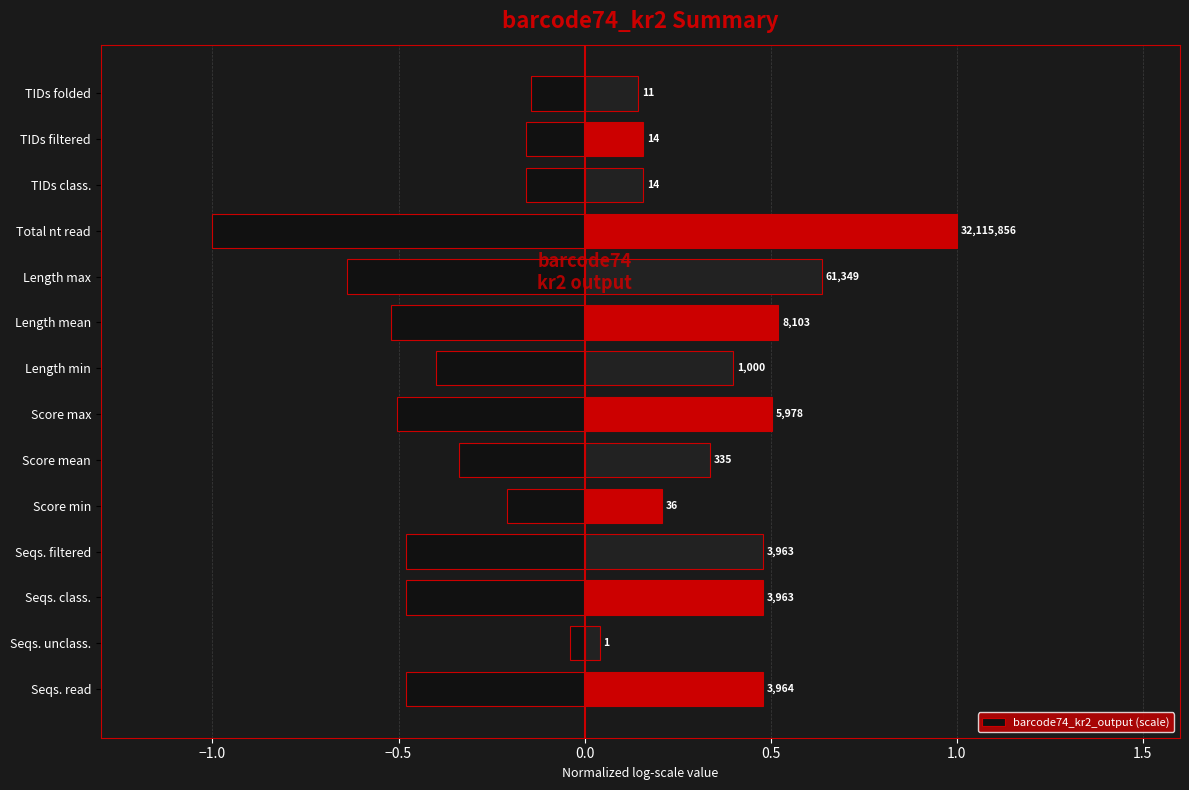

How many bars are there in total?

14